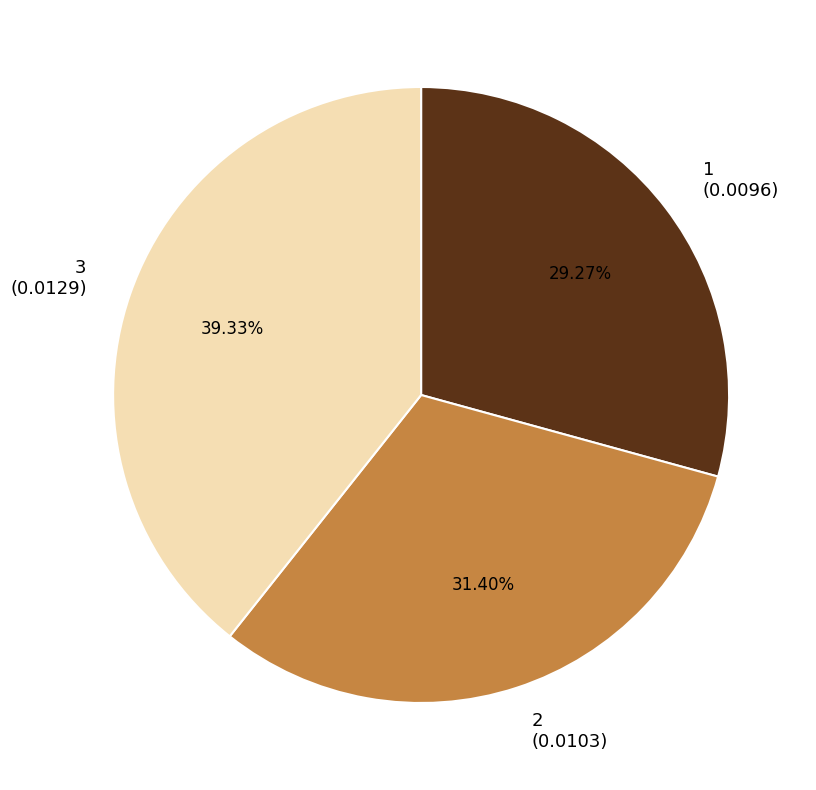

Is it true that 3 is 25% of the pie?

False